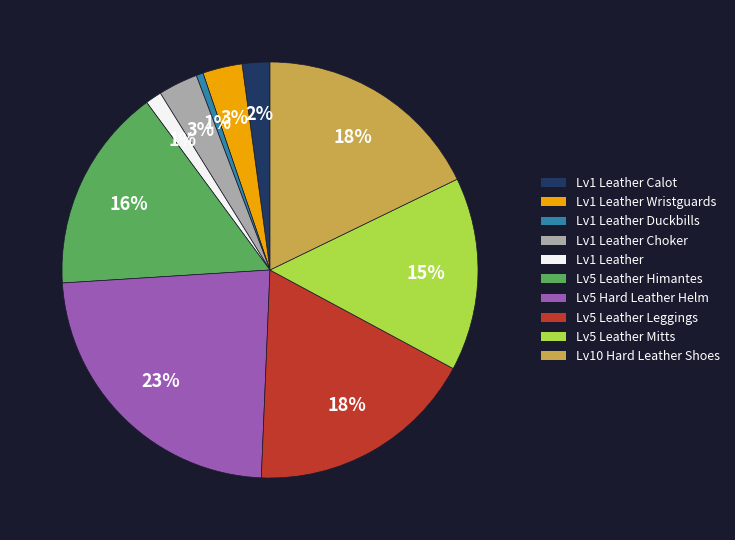

How many slices are in this pie chart?

10